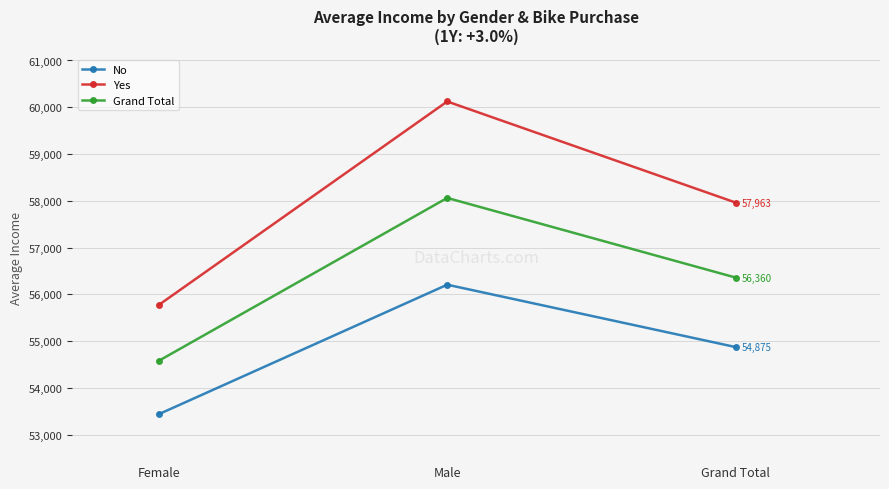

The No series shows 25263.5 at Male. True or false?

False